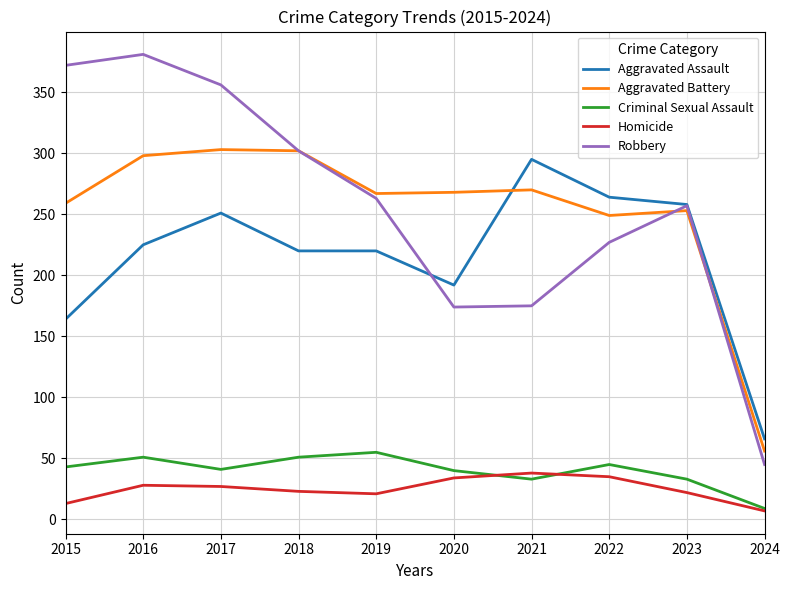

What is the total value across all series at 2015?

851